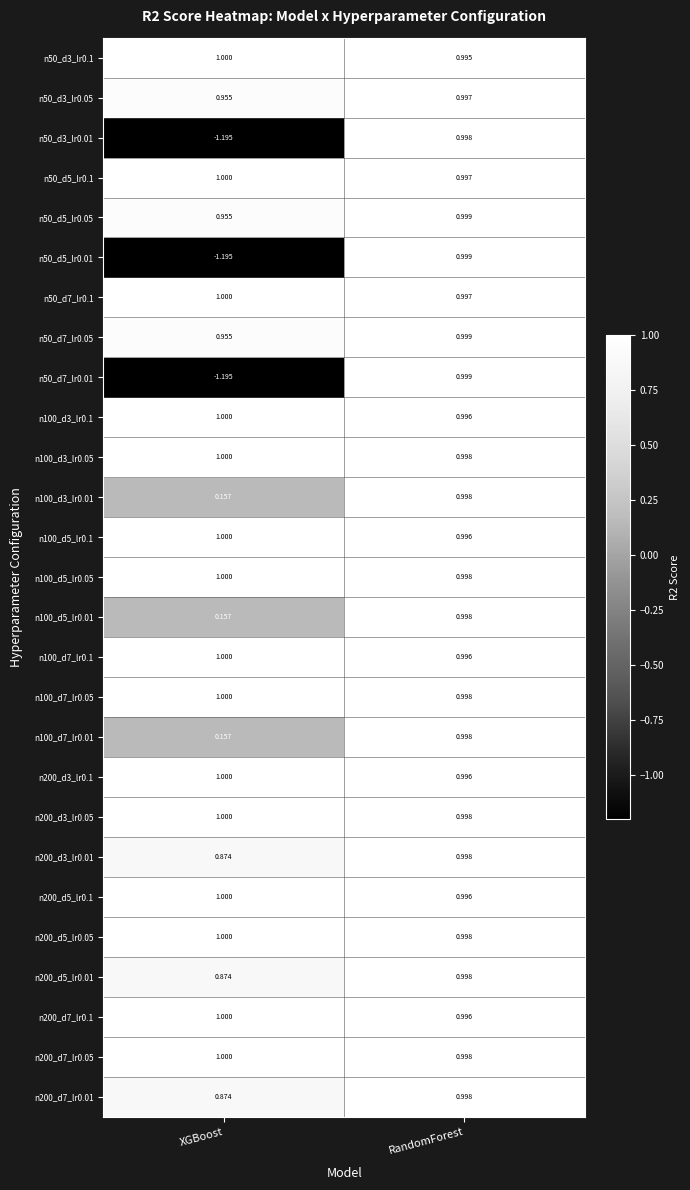

How many categories are shown in the chart?

2